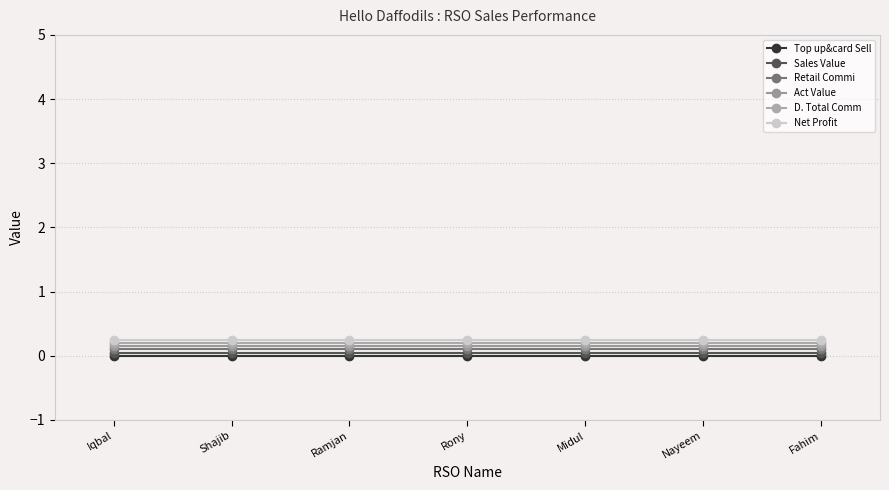

True or false: D. Total Comm and Act Value intersect in this chart.

False